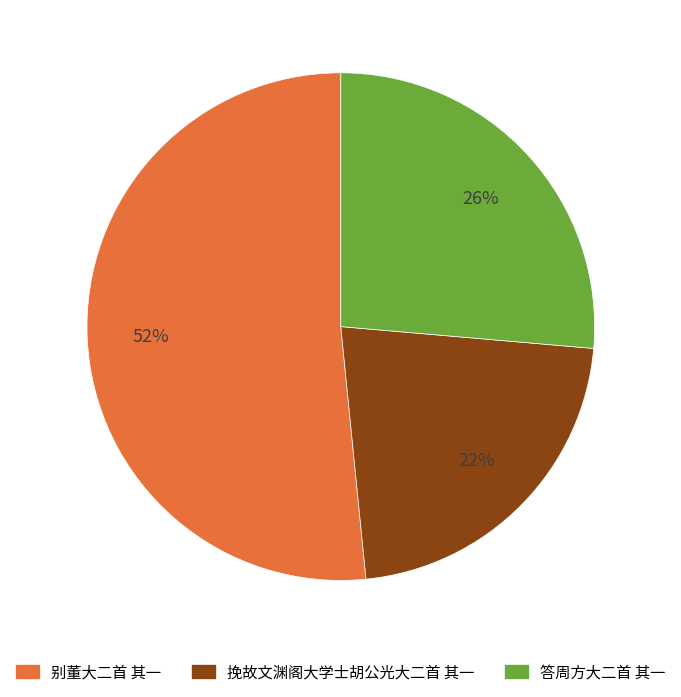

True or false: 别董大二首 其一 accounts for 41% of the total.

False